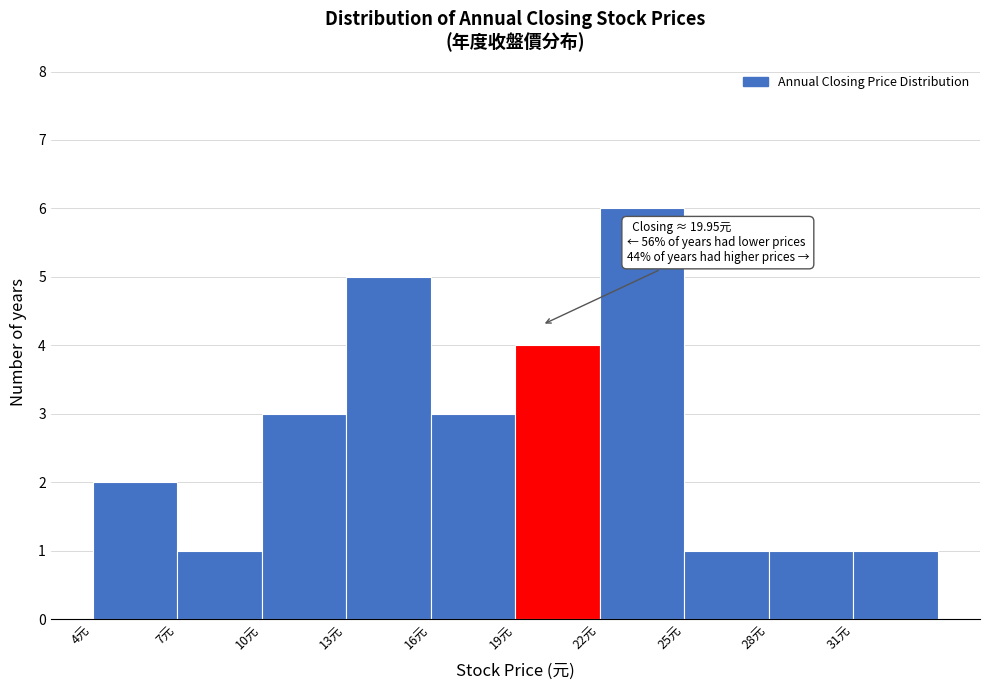

Over which range of the x-axis is the bar tallest?

22 to 25